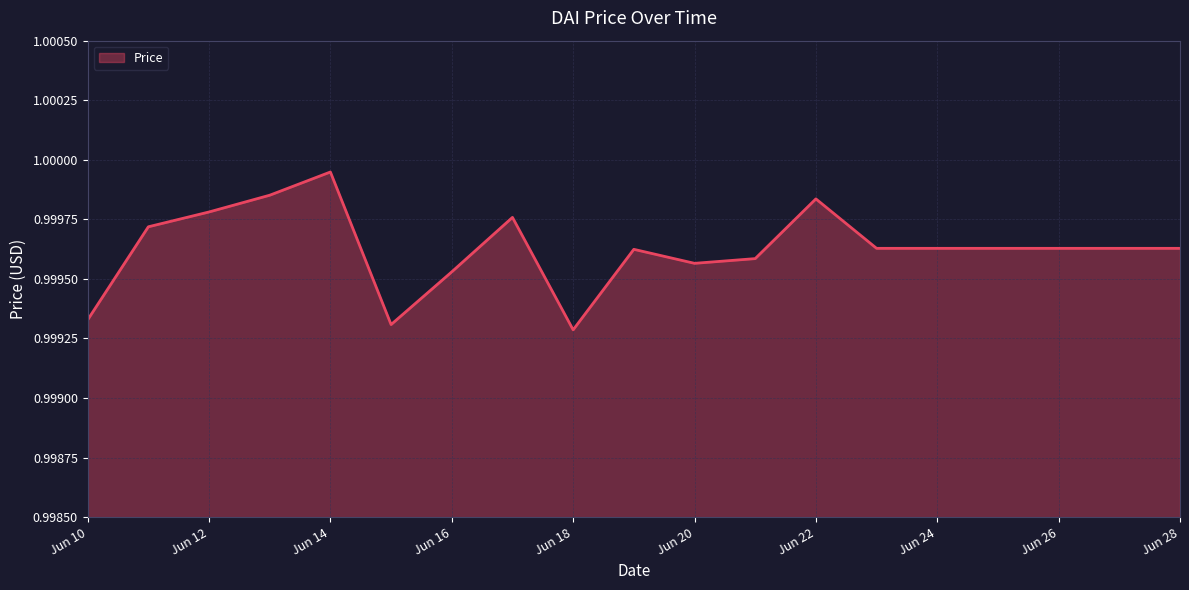

Which label corresponds to the largest value in the chart?

Jun 14